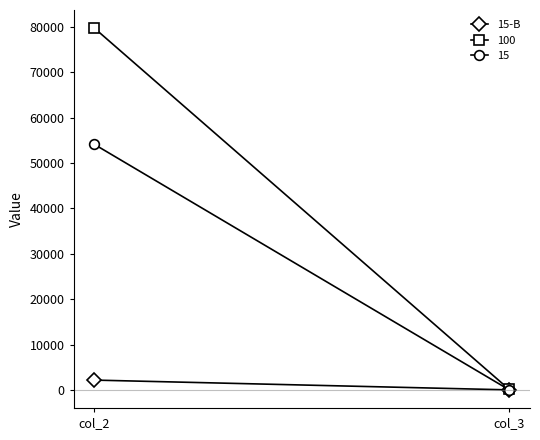

Is it true that the value at col_3 is 15?

True